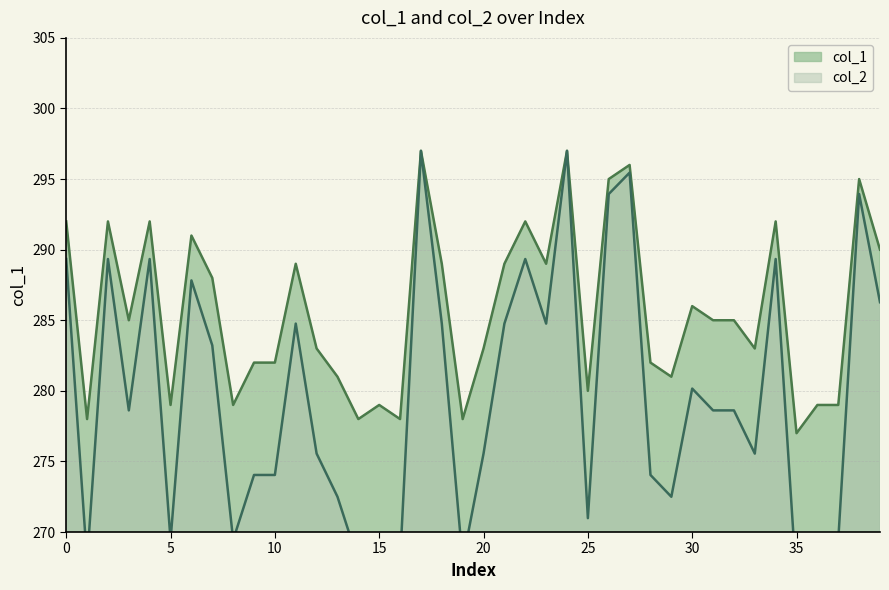

Reading right to left, transcribe all the data shown in this chart.

col_1: 290.0	295.0	279.0	279.0	277.0	292.0	283.0	285.0	285.0	286.0	281.0	282.0	296.0	295.0	280.0	297.0	289.0	292.0	289.0	283.0	278.0	289.0	297.0	278.0	279.0	278.0	281.0	283.0	289.0	282.0	282.0	279.0	288.0	291.0	279.0	292.0	285.0	292.0	278.0	292.0
col_2: 286.3	293.9	269.4	269.4	266.4	289.3	275.6	278.6	278.6	280.2	272.5	274.0	295.5	293.9	271.0	297.0	284.8	289.3	284.8	275.6	267.9	284.8	297.0	267.9	269.4	267.9	272.5	275.6	284.8	274.0	274.0	269.4	283.2	287.8	269.4	289.3	278.6	289.3	267.9	289.3